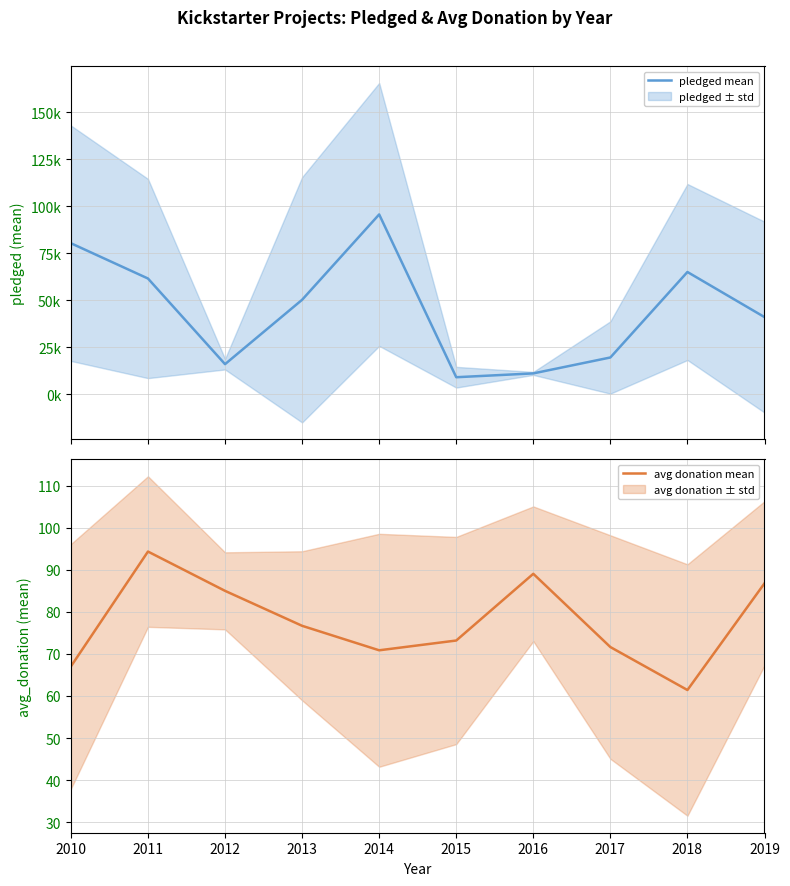

Reading left to right, extract all data points from this chart.

pledged mean: 80338.8	61572.3	16012.0	50252.7	95655.4	9063.3	11099.5	19567.0	65036.8	41046.8
avg donation mean: 67.0	94.3	85.0	76.7	70.9	73.2	89.0	71.6	61.4	86.8